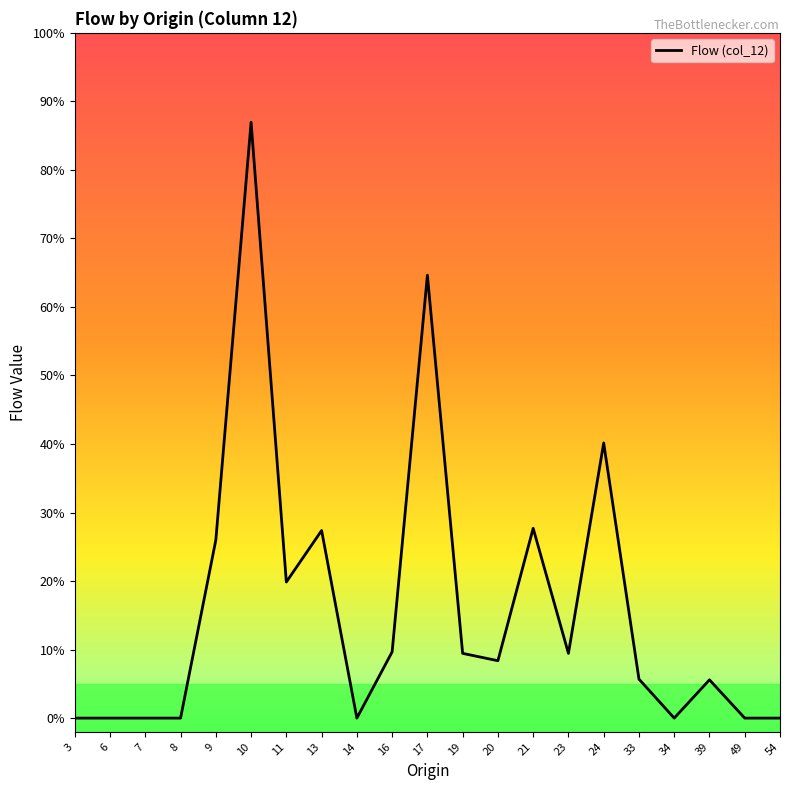

Rank the categories by value from lowest to highest.

3, 6, 7, 8, 14, 34, 49, 54, 39, 33, 20, 19, 23, 16, 11, 9, 13, 21, 24, 17, 10